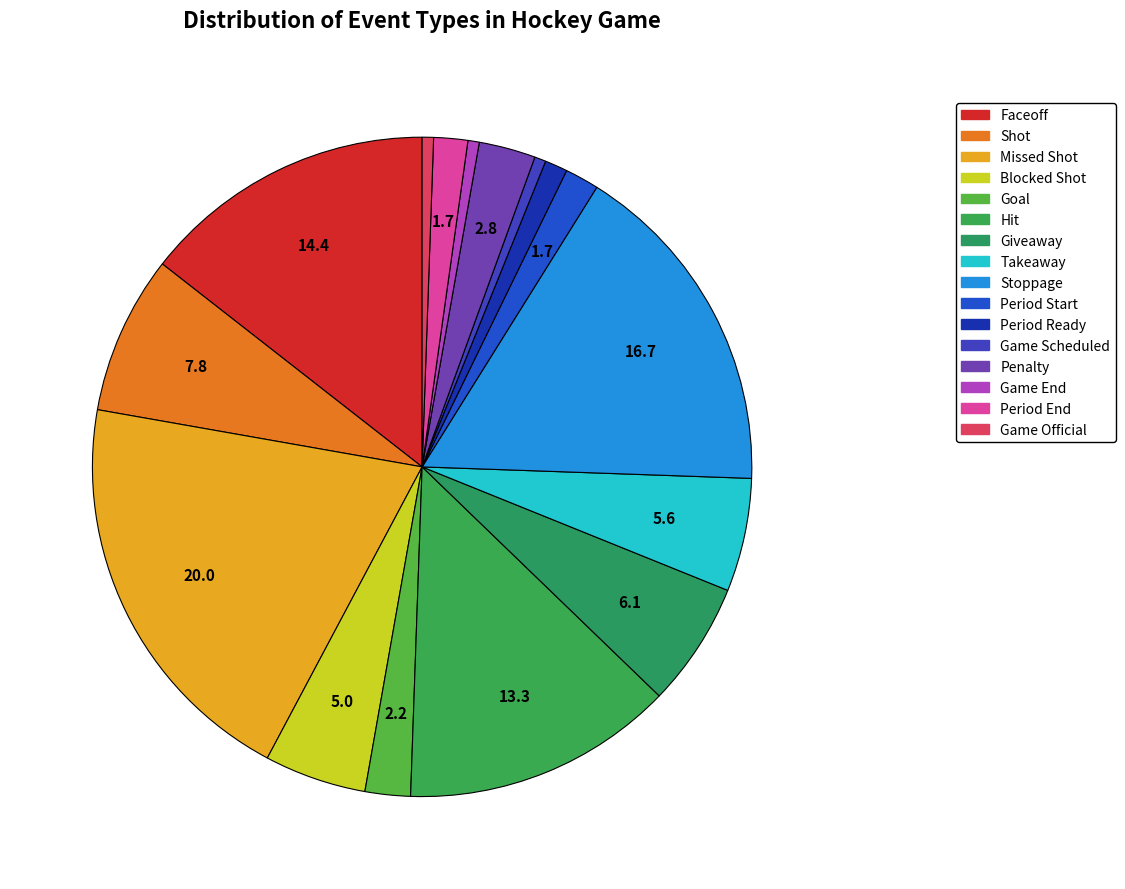

To the nearest percent, what portion does Period End represent?

2%